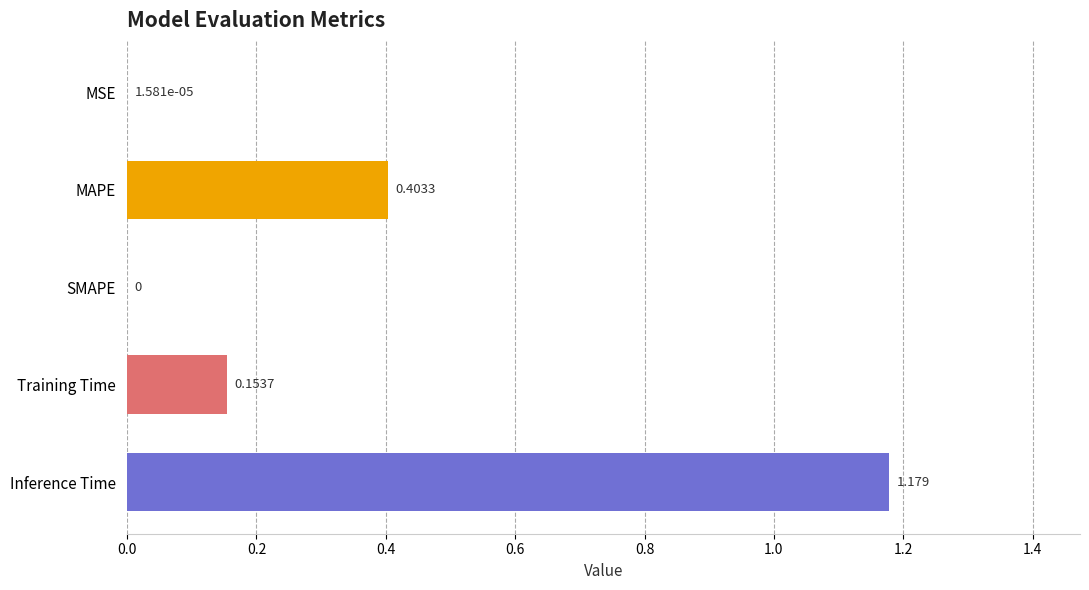

Which has a higher value, SMAPE or Training Time?

Training Time